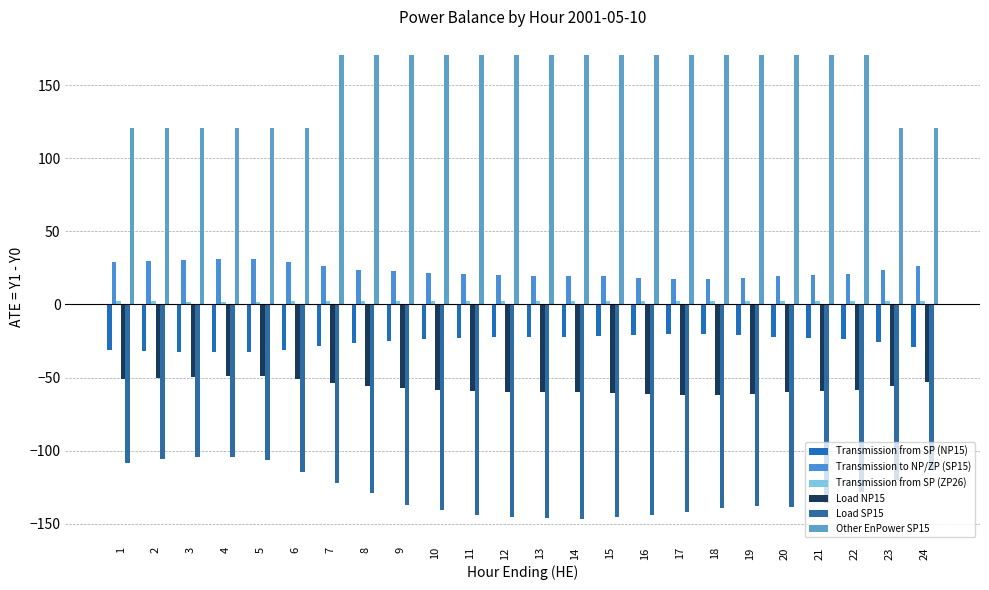

Which series has the widest spread of values?

Other EnPower SP15